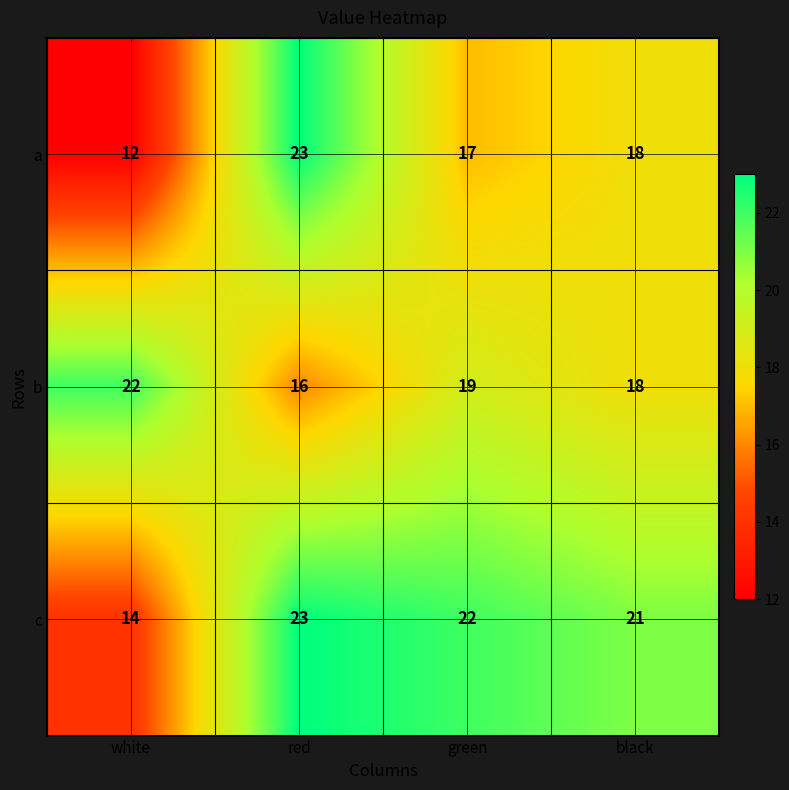

Reading left to right, what are all the values shown in this chart?

a: 12	23	17	18
b: 22	16	19	18
c: 14	23	22	21